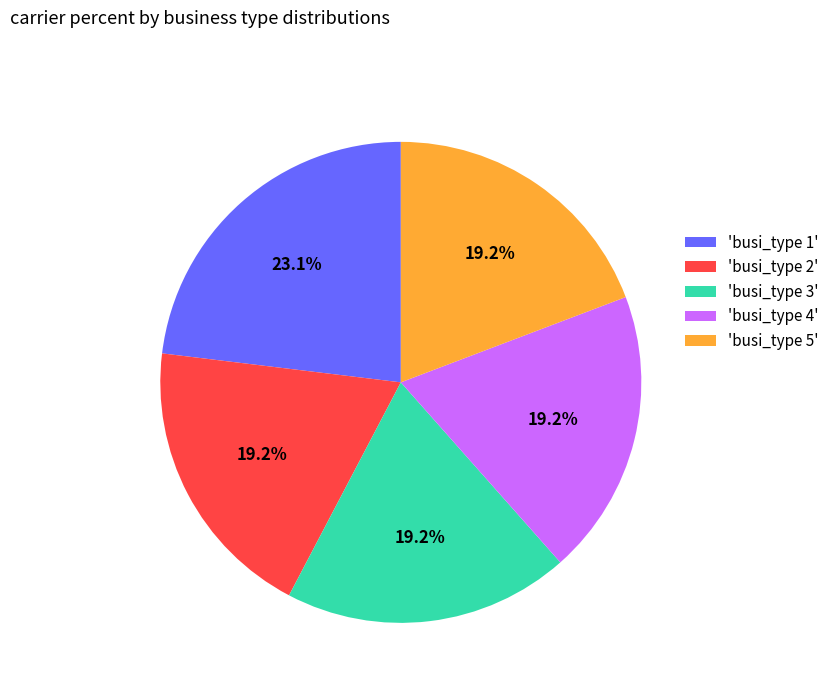

What portion of the pie excludes 'busi_type 4'?

80.8%